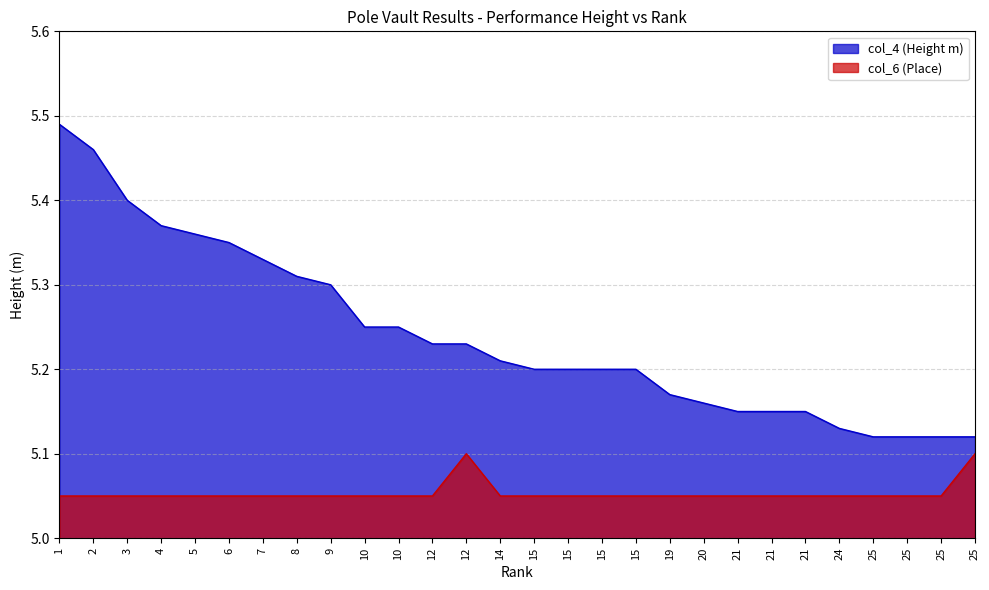

At which label is col_4 closest to 5?

25